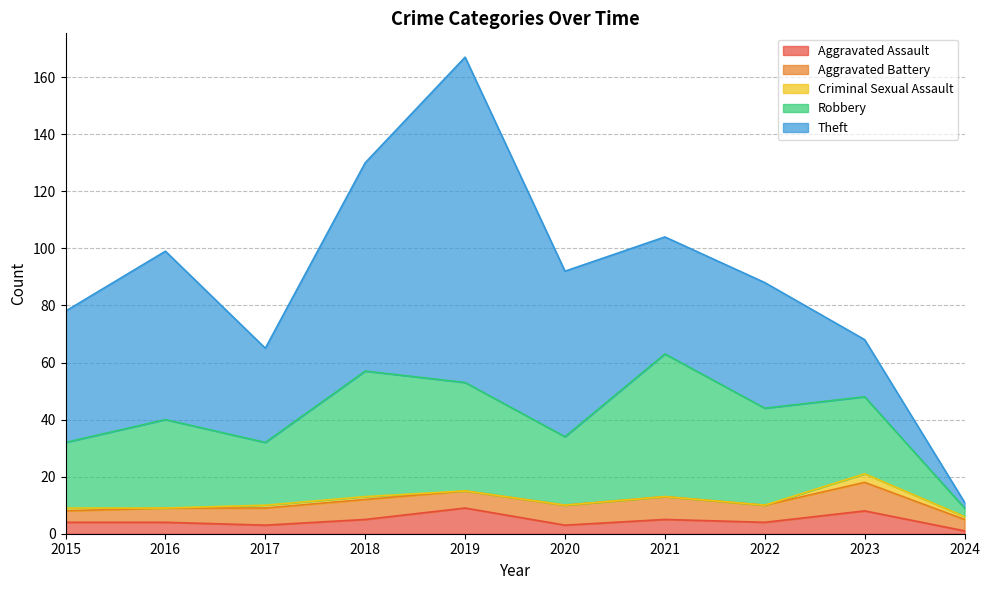

Is the value of Aggravated Battery at 2016 greater than the value of Criminal Sexual Assault at 2020?

Yes